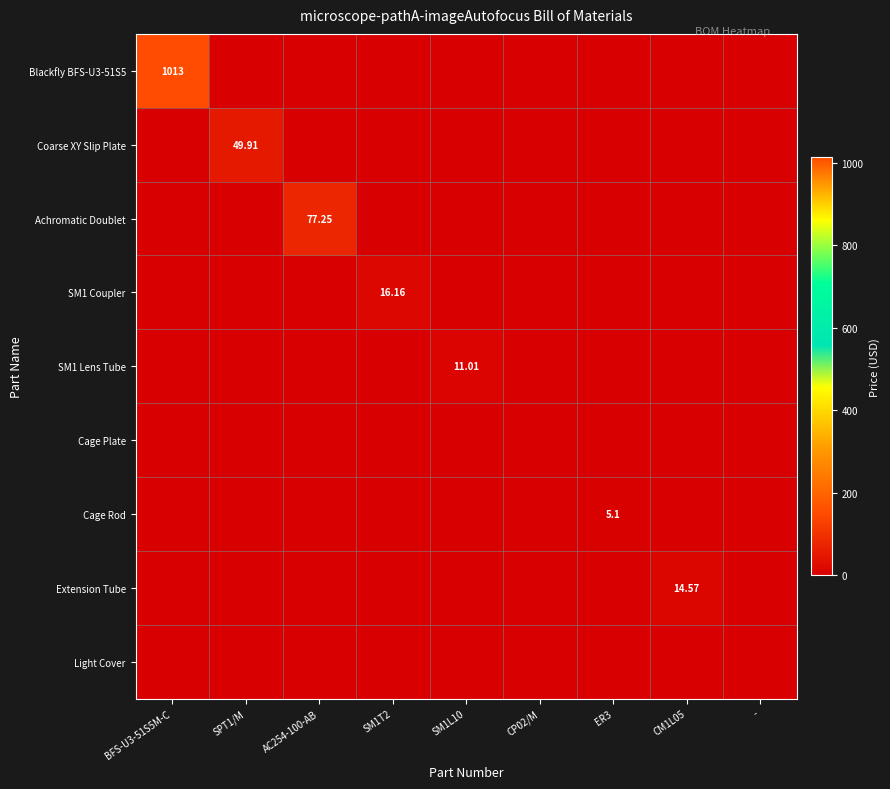

At which label does Cage Rod reach its peak?

ER3